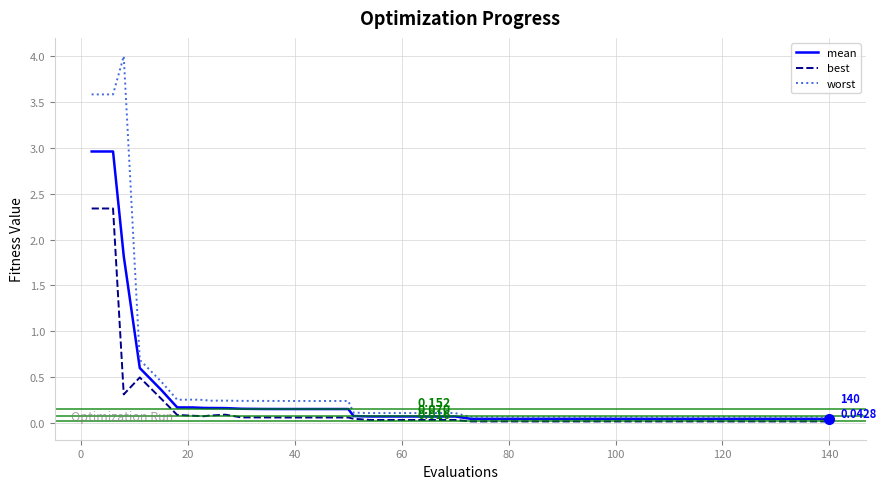

Rank the series by their maximum value, from highest to lowest.

worst, mean, best